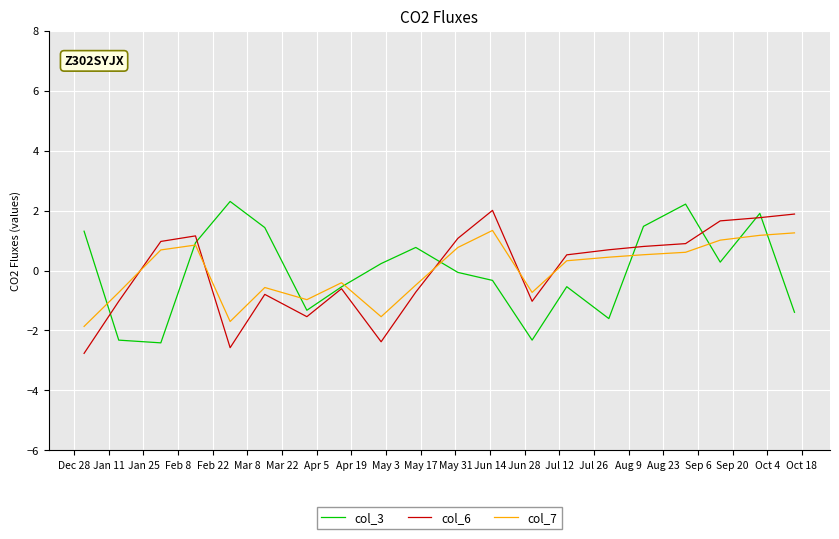

What is the greatest value displayed?

2.3